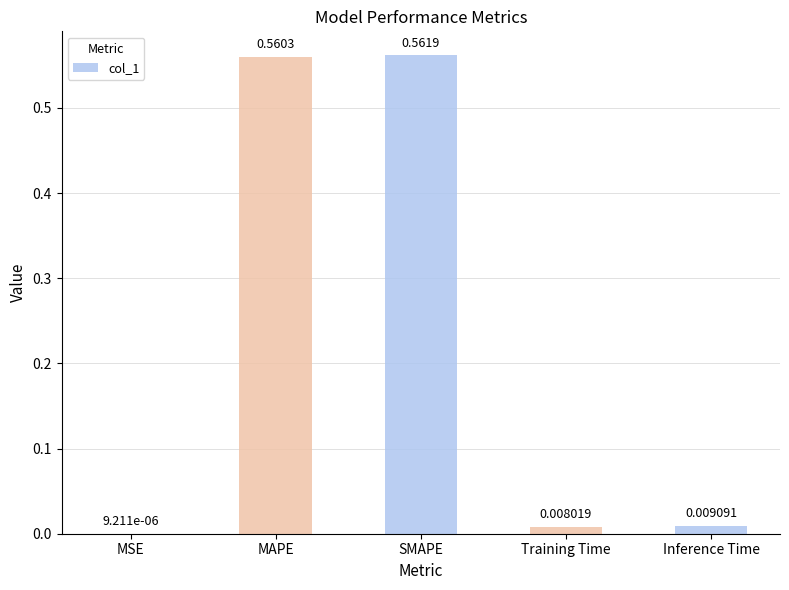

What is the sum of all values?

1.1